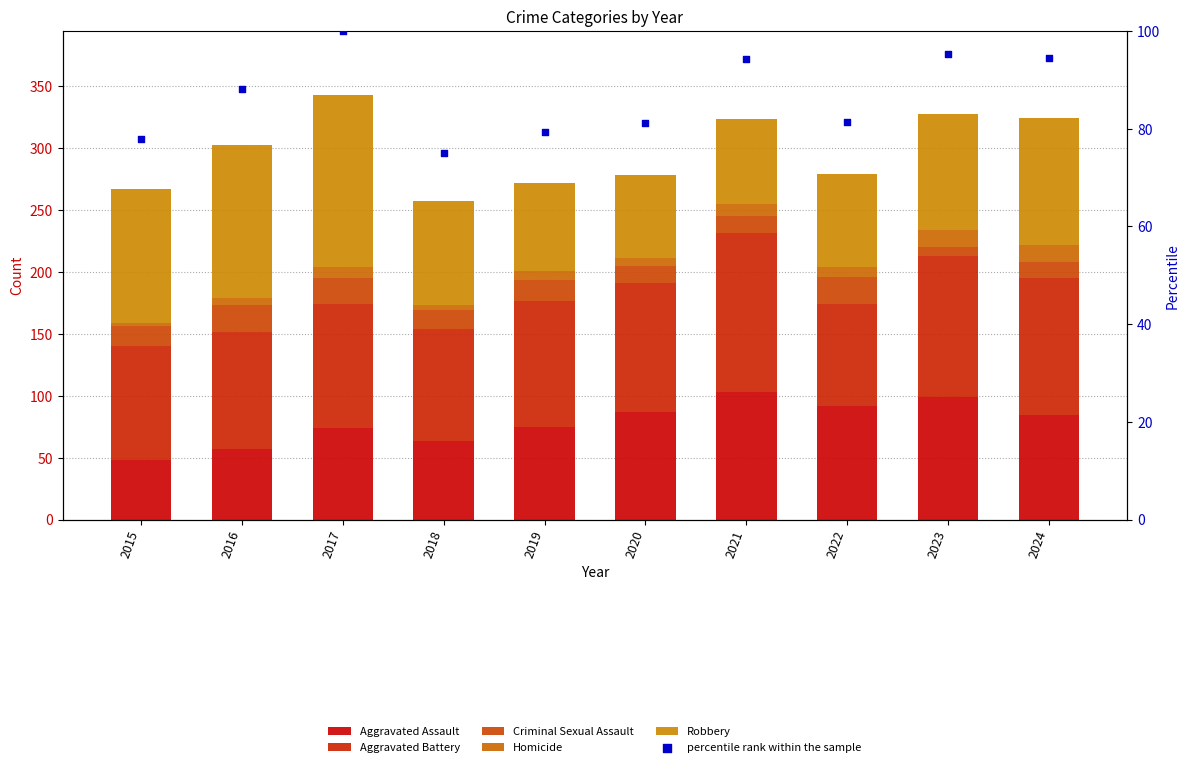

What are all the series names shown in the legend?

Aggravated Assault, Aggravated Battery, Criminal Sexual Assault, Homicide, Robbery, percentile rank within the sample